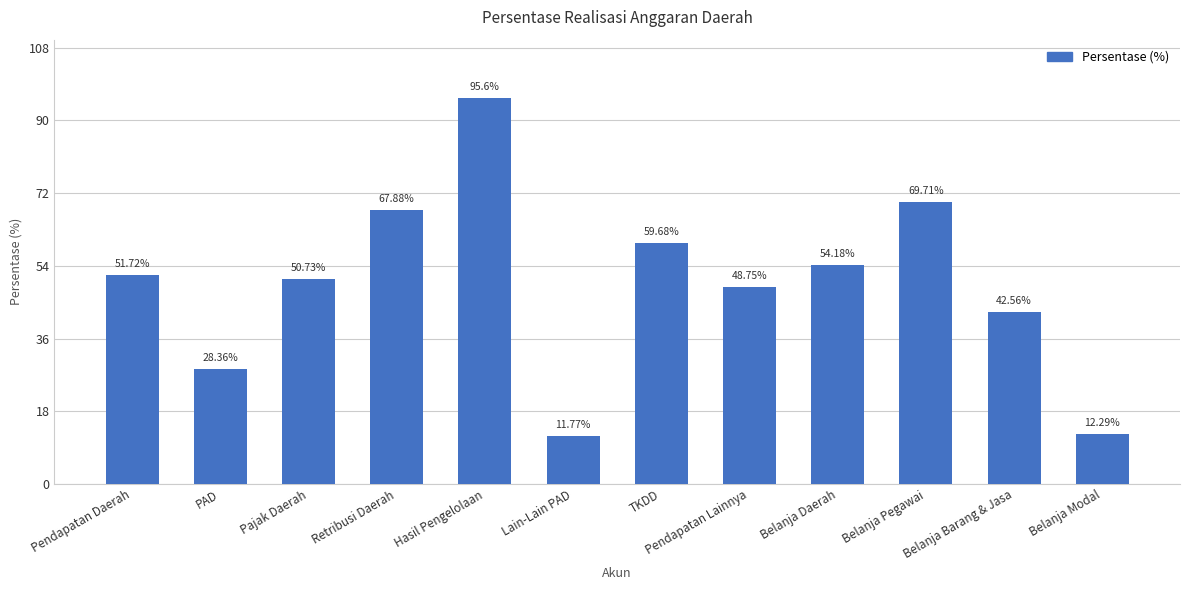

Reading left to right, what are all the values shown in this chart?

Pendapatan Daerah=51.7	PAD=28.4	Pajak Daerah=50.7	Retribusi Daerah=67.9	Hasil Pengelolaan=95.6	Lain-Lain PAD=11.8	TKDD=59.7	Pendapatan Lainnya=48.8	Belanja Daerah=54.2	Belanja Pegawai=69.7	Belanja Barang & Jasa=42.6	Belanja Modal=12.3